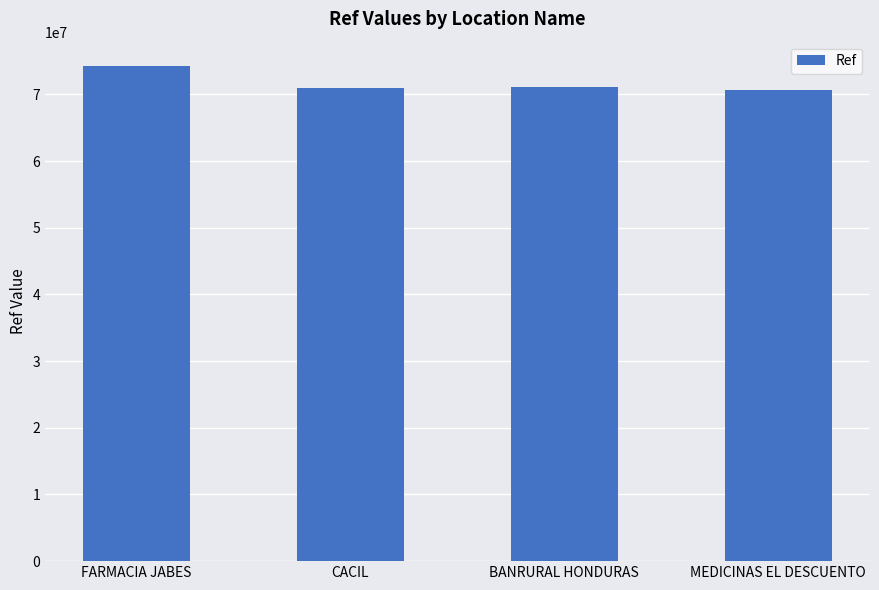

Which label corresponds to the largest value in the chart?

FARMACIA JABES